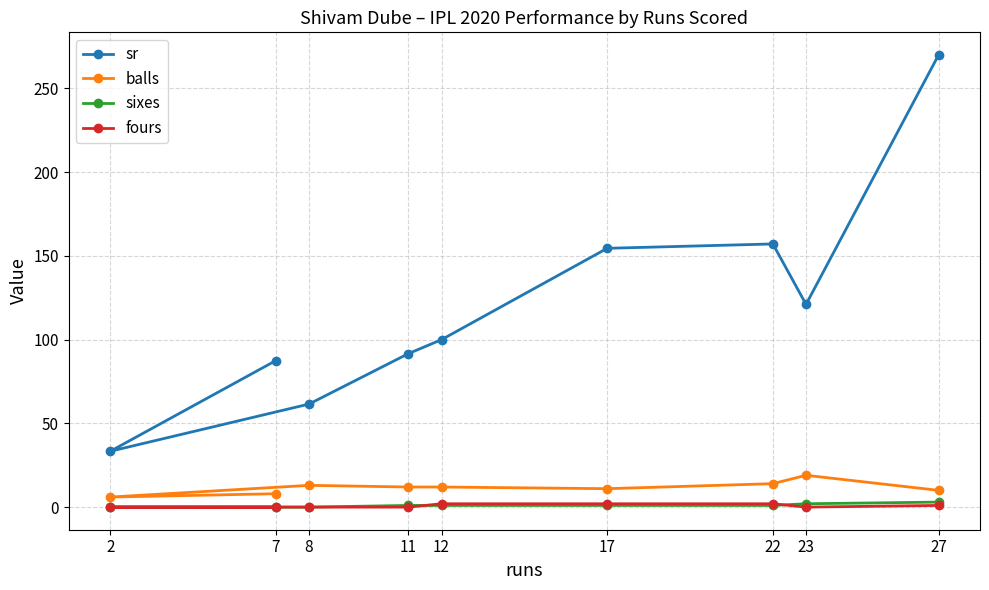

Does the chart have visible grid lines?

Yes